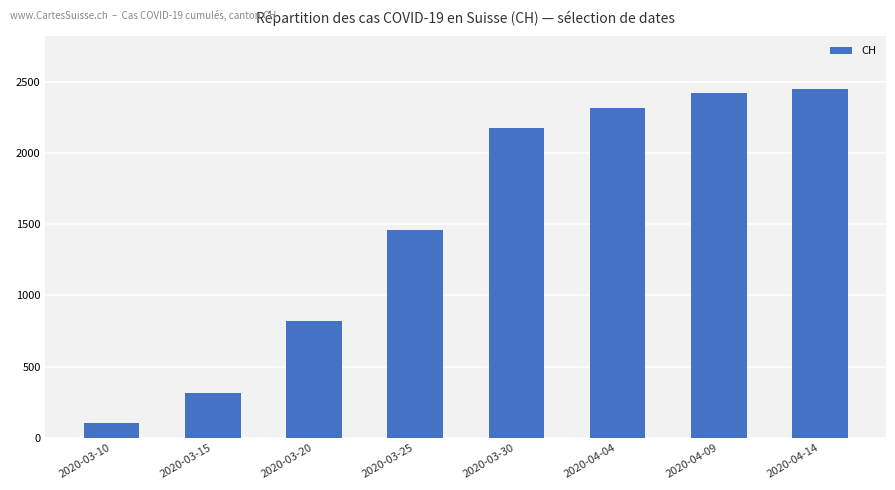

Count the number of categories in the chart.

8